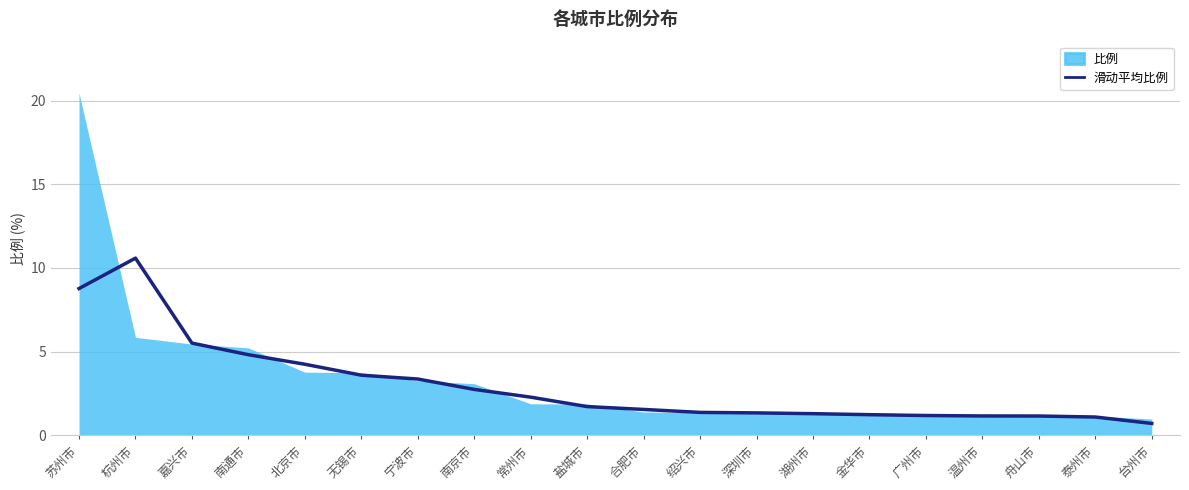

What is the lowest value of the 滑动平均比例 series?

0.7